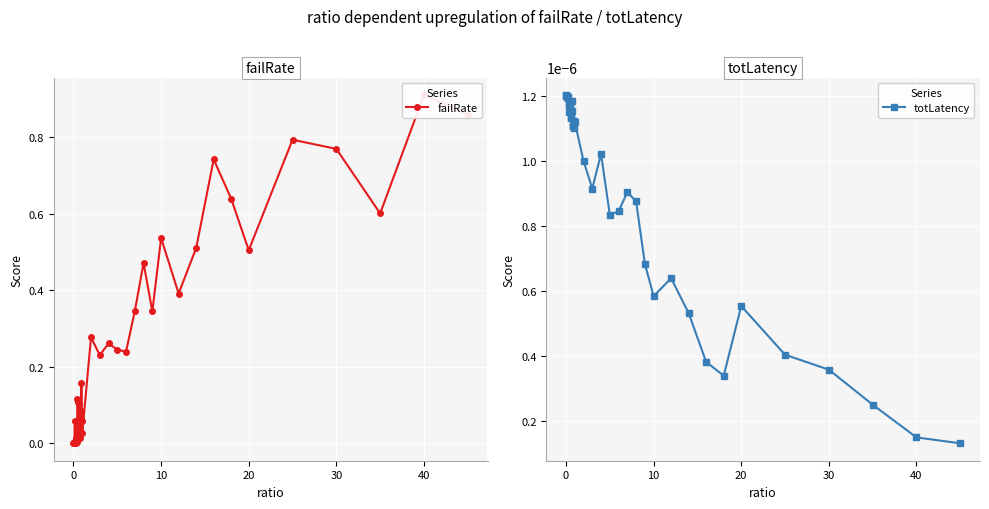

At how many categories does at least one series exceed 0?

40